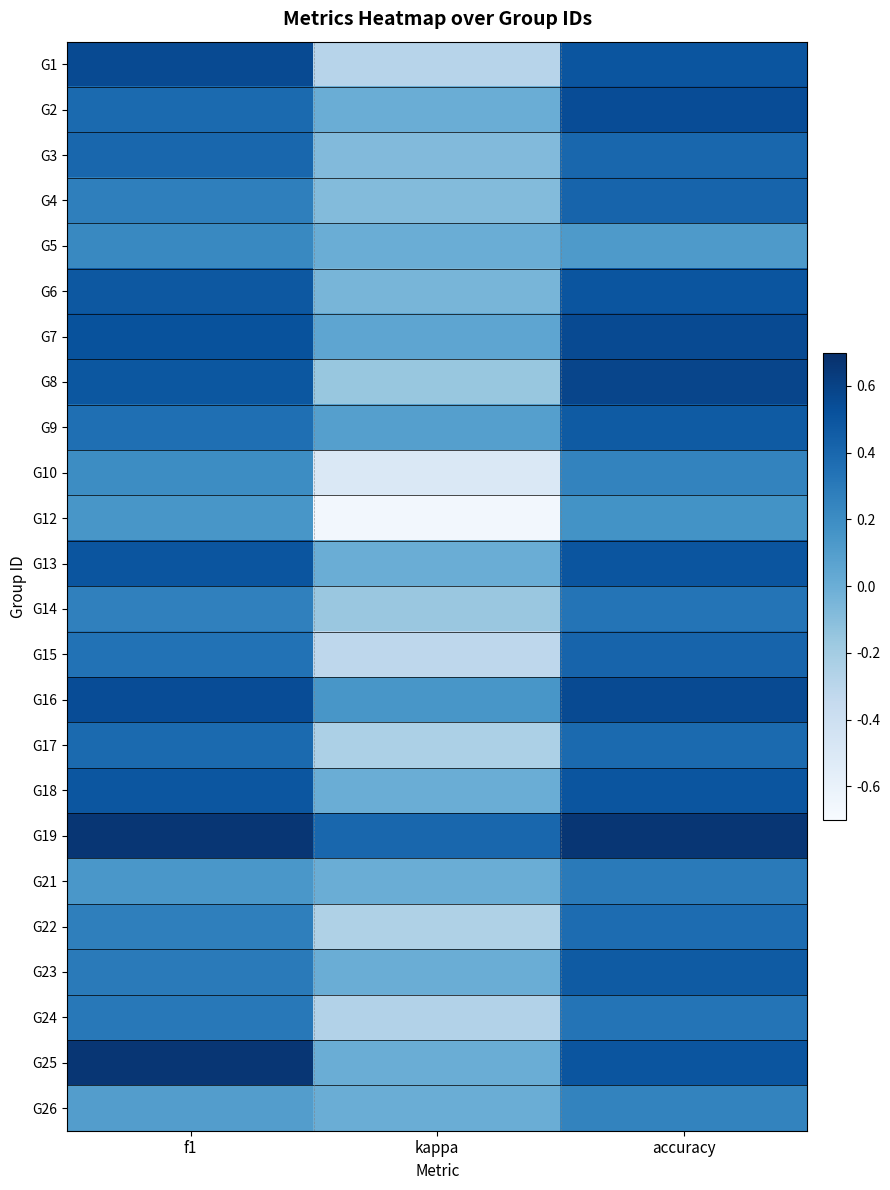

Which series has the largest total across all categories?

G19